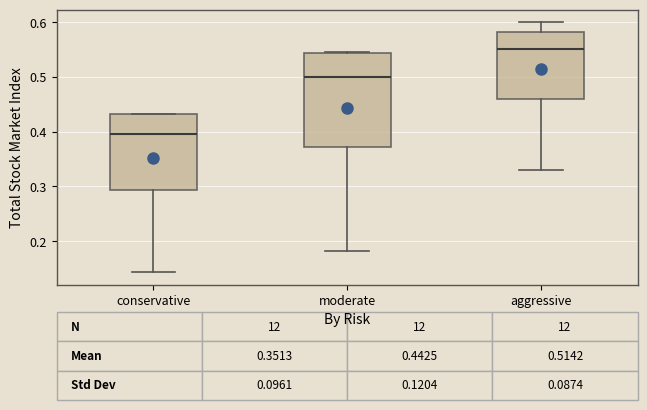

Which box is the tallest, from its lower edge to its upper edge?

moderate